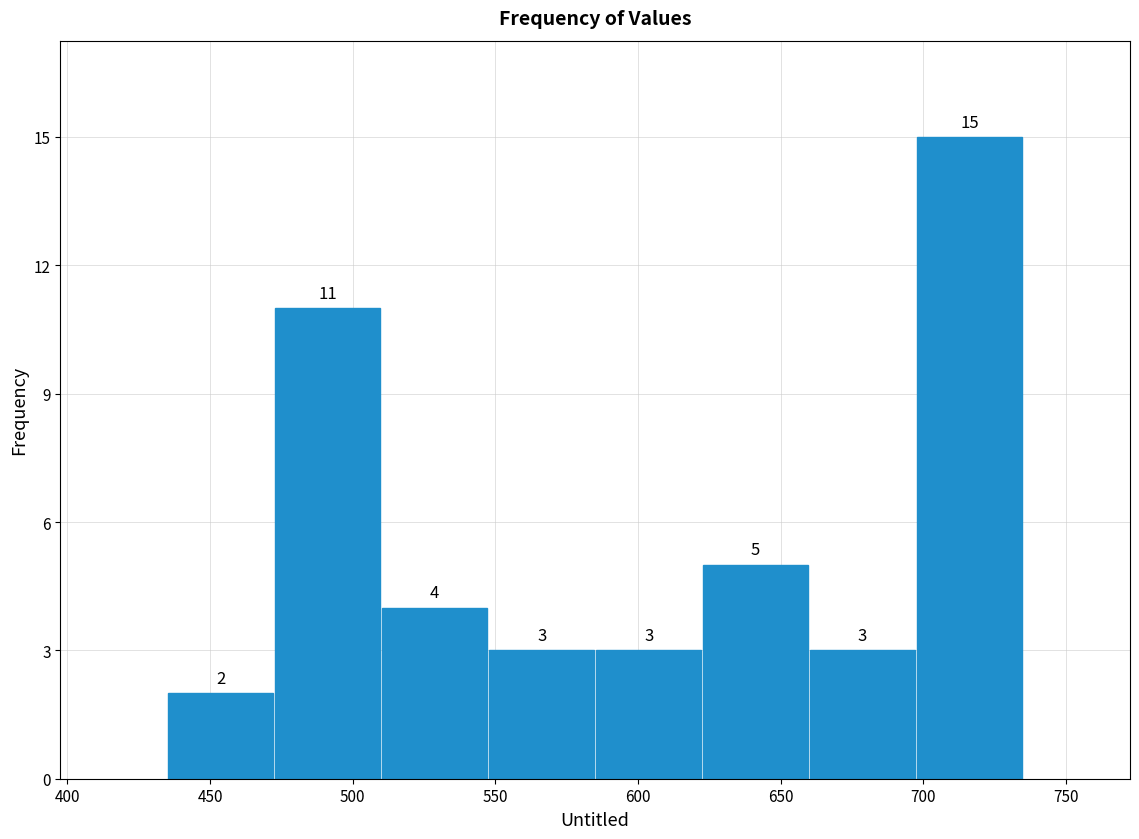

Over which range of the x-axis is the bar tallest?

697.5 to 735.0